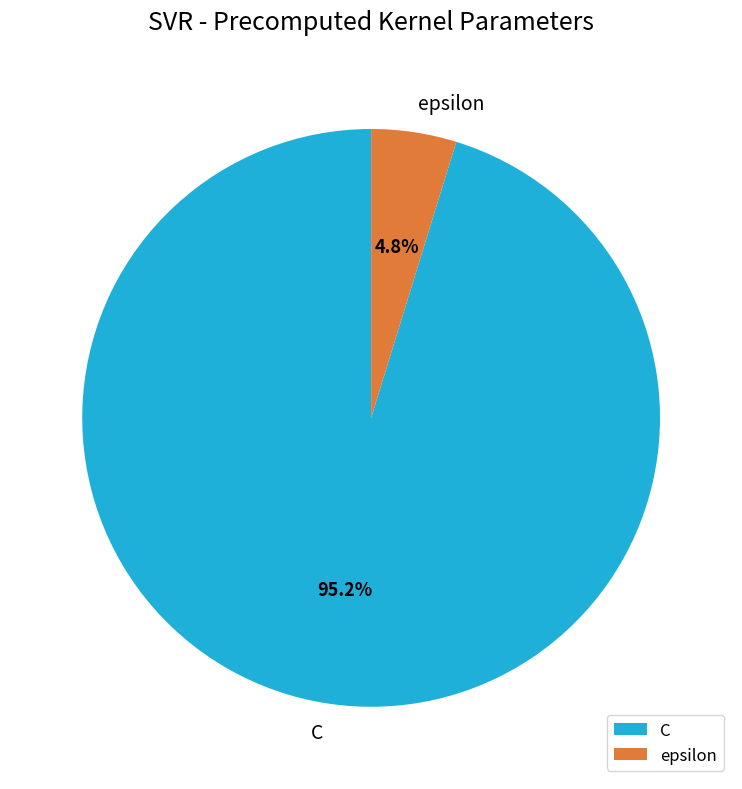

What portion of the pie excludes epsilon?

95.2%